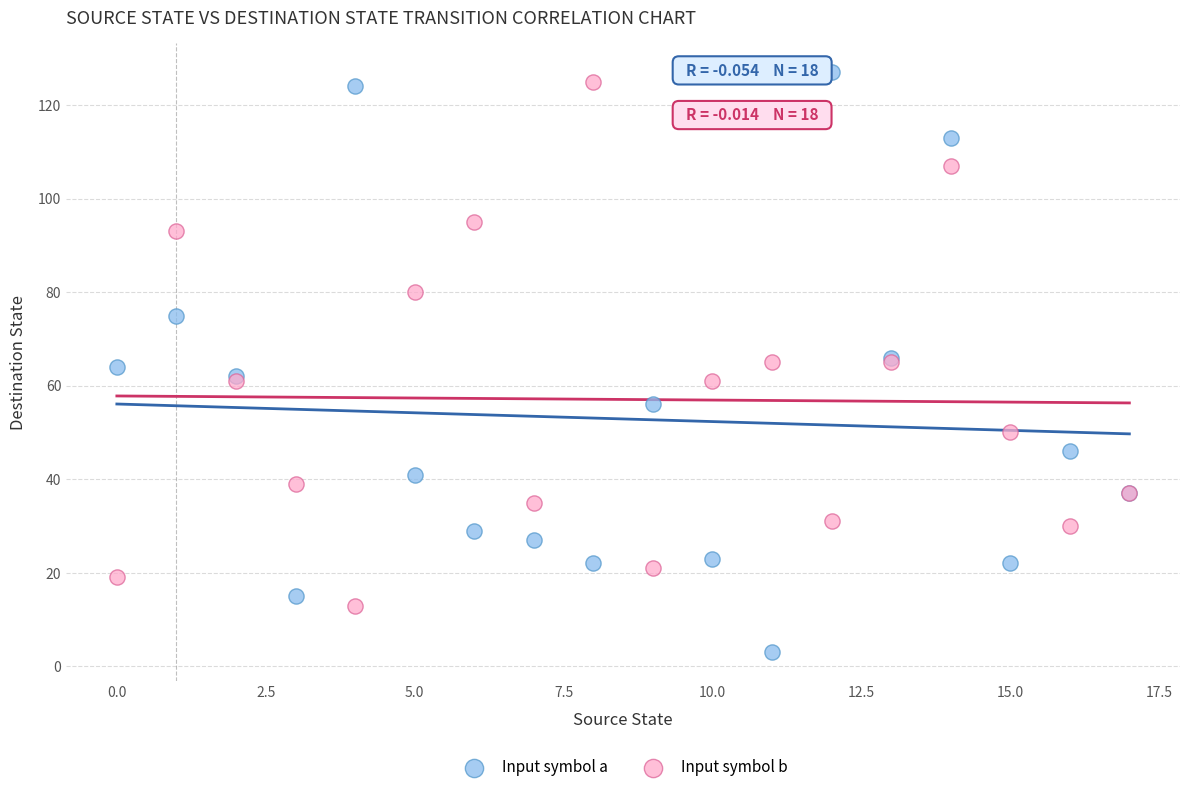

Which series has the largest Y range (max minus min)?

Input symbol a